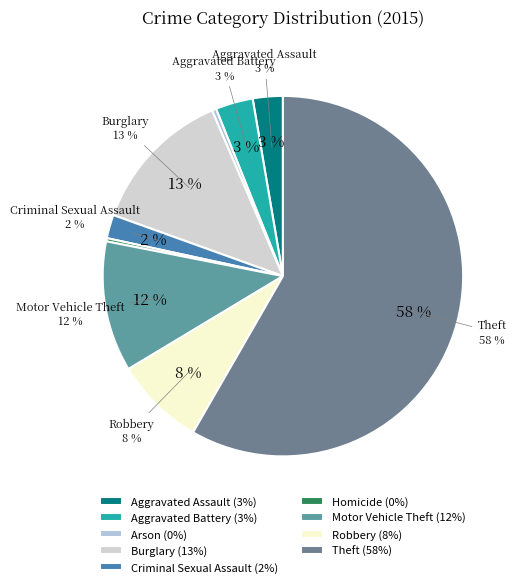

Does any single category account for the majority?

Yes